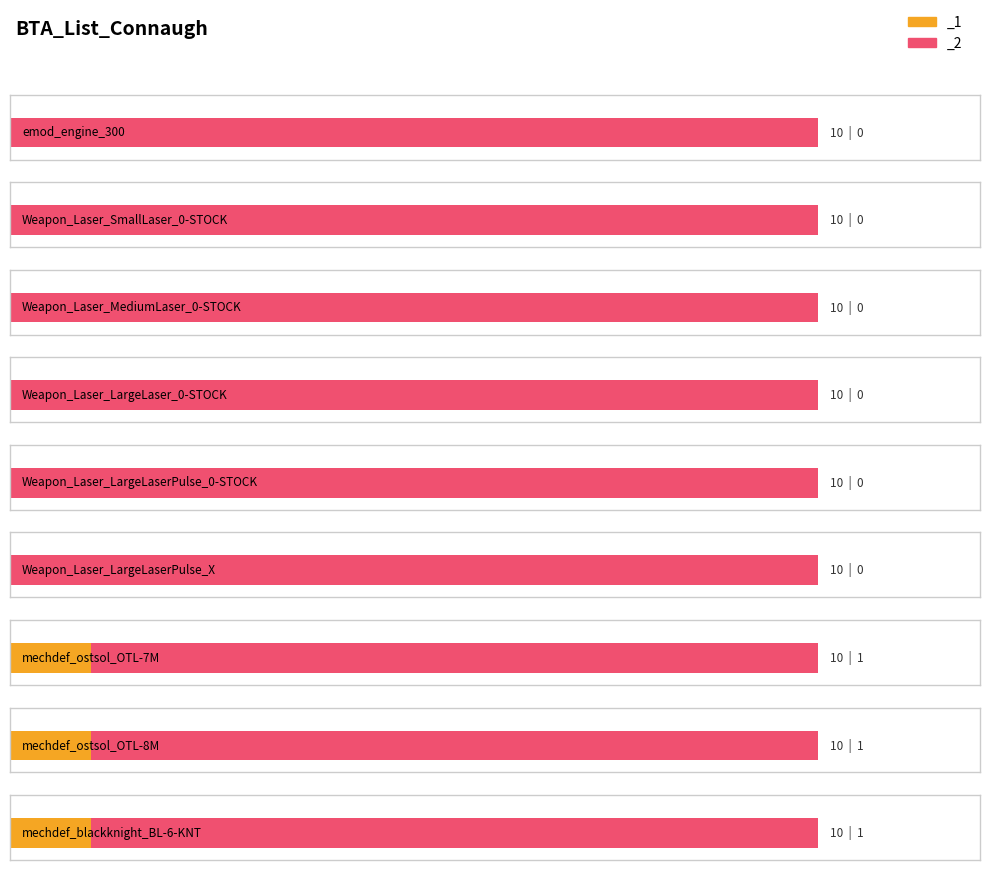

What position from the left is mechdef_blackknight_BL-6-KNT?

9